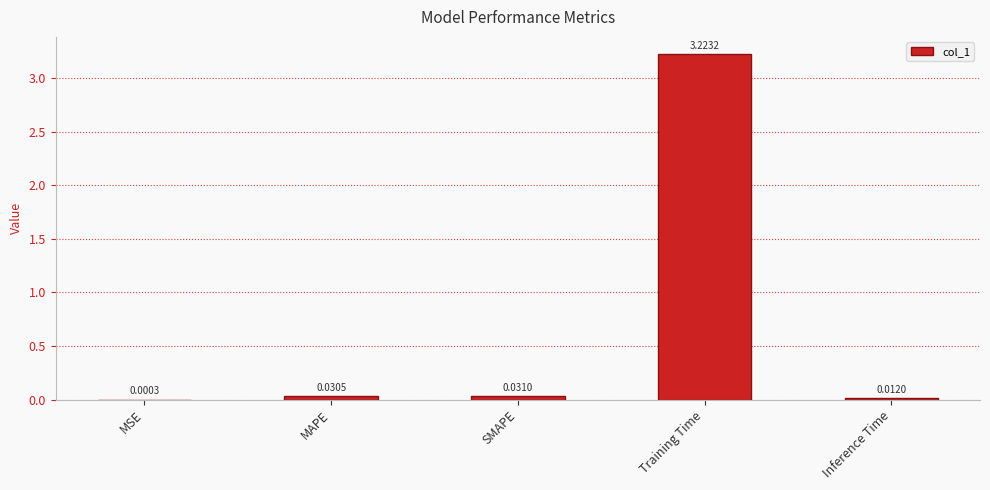

What is the sum of all values?

3.3